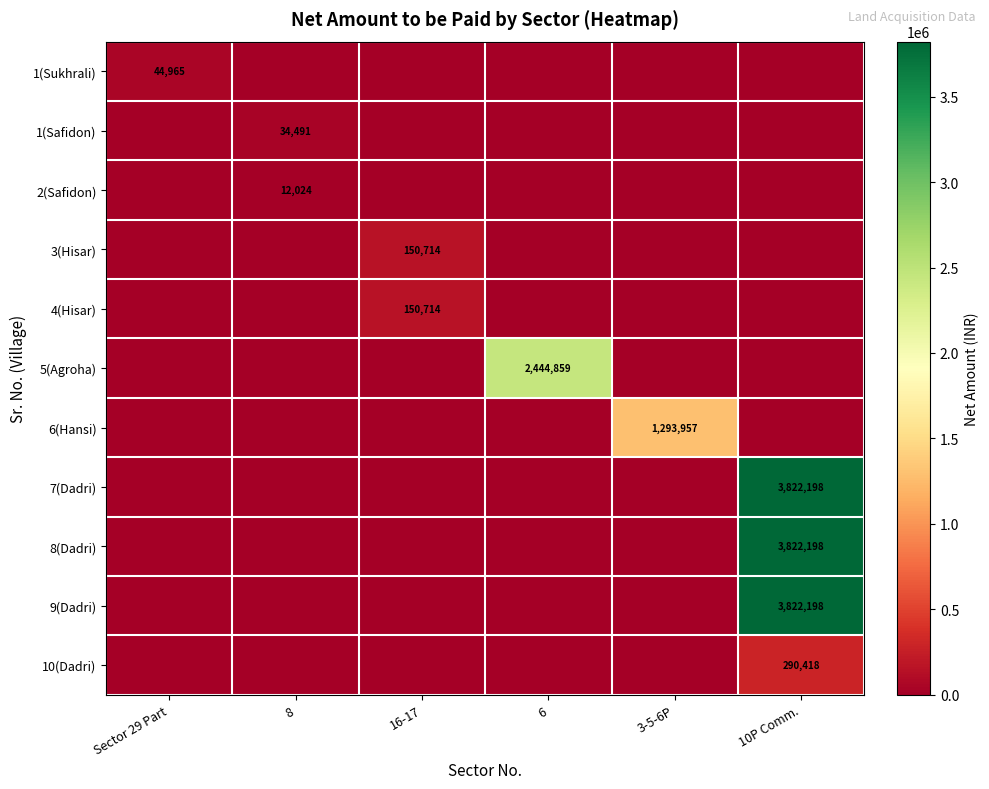

The value of 7(Dadri) at 10P Comm. is 3822198. True or false?

True